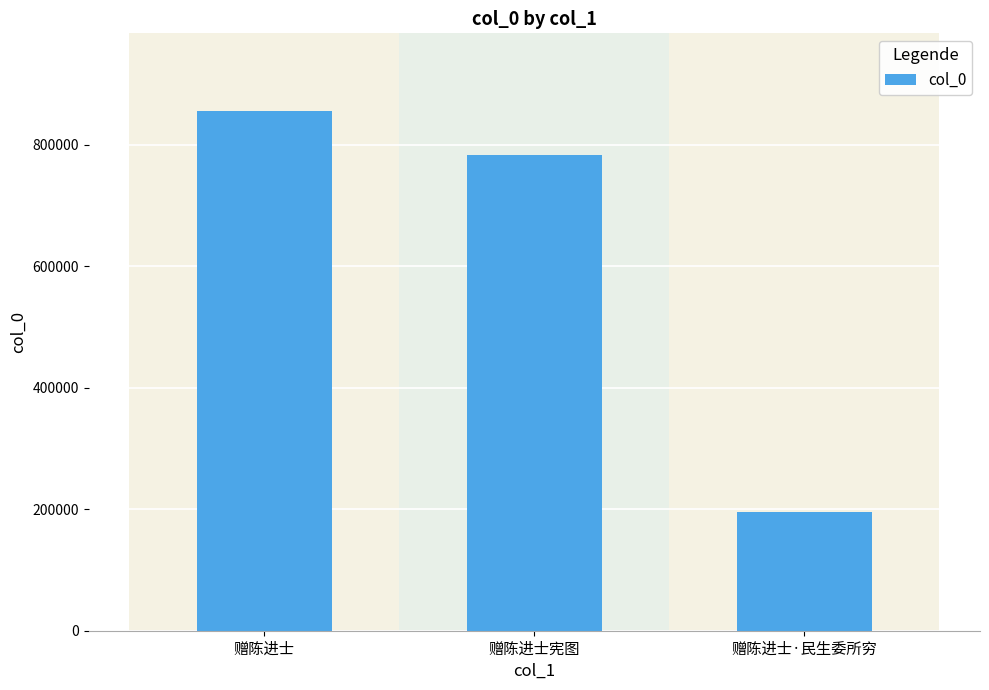

What value does the data have at 赠陈进士, to the nearest 100?

855100